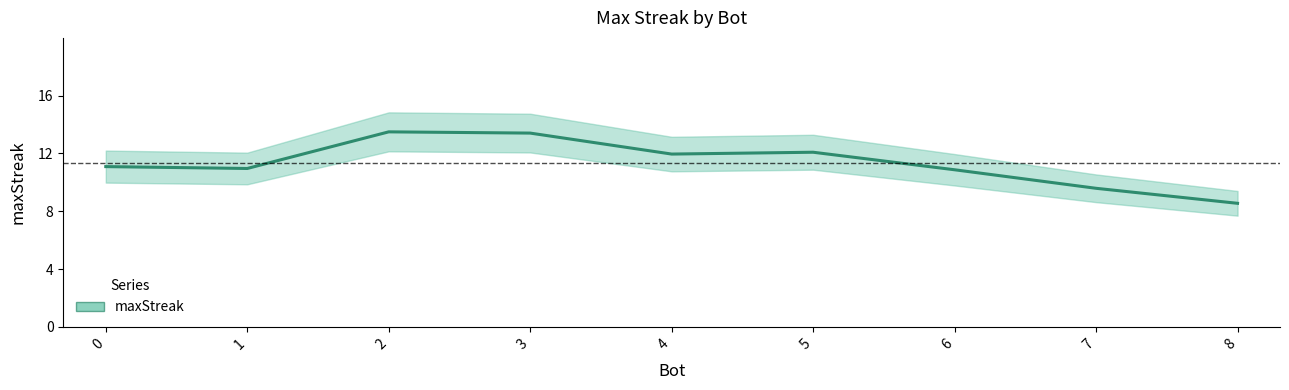

What is the approximate value at 8?

8.5